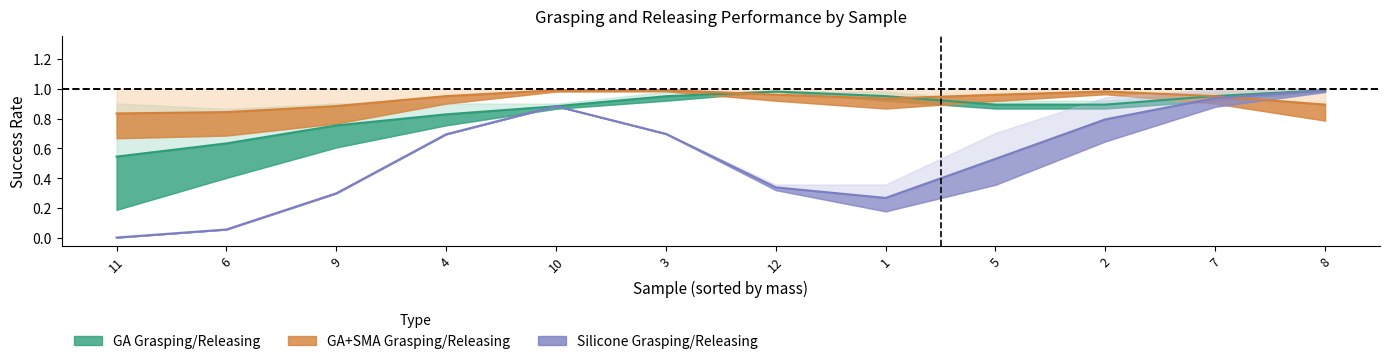

What is the total value across all series at 2?

5.3